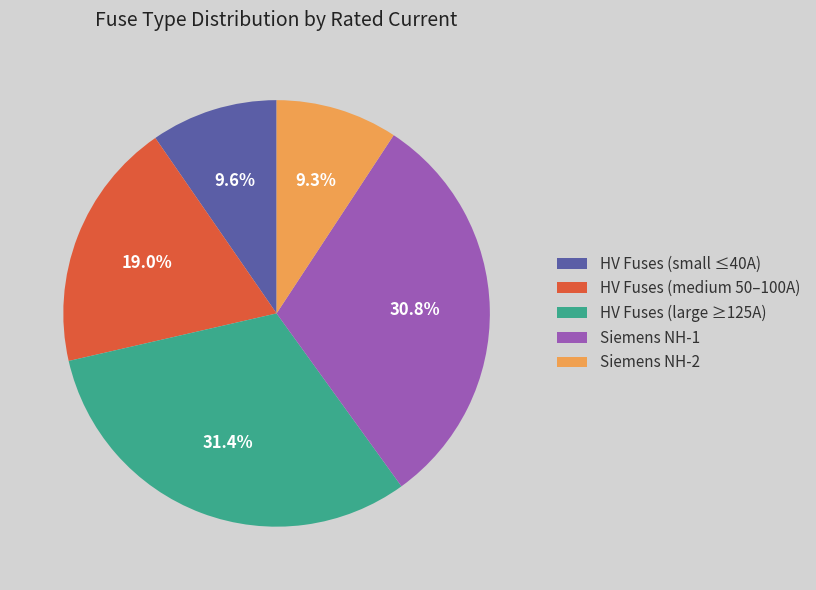

Between Siemens NH-2 and HV Fuses (medium 50–100A), which is larger?

HV Fuses (medium 50–100A)